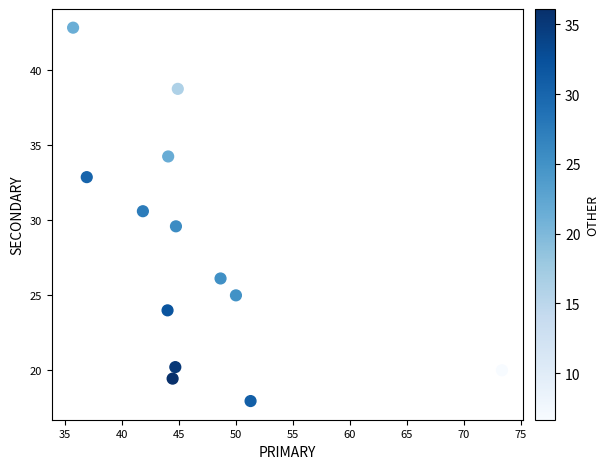

What is the range of Y values (max minus min)?

24.9